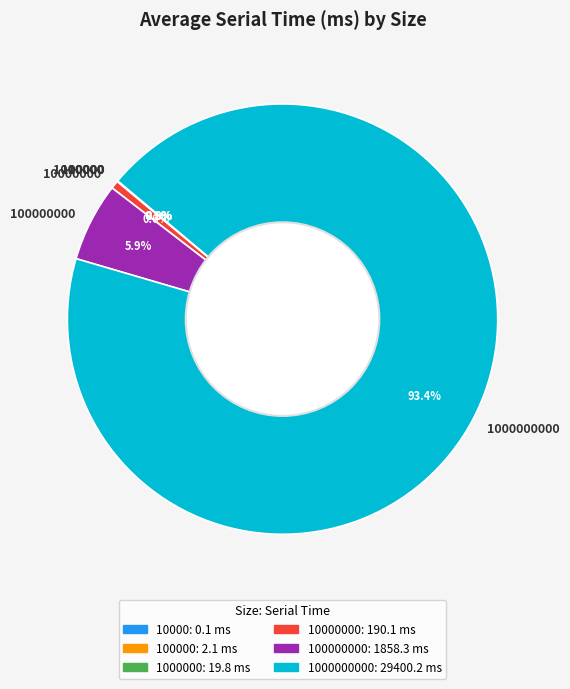

Does any single category account for the majority?

Yes